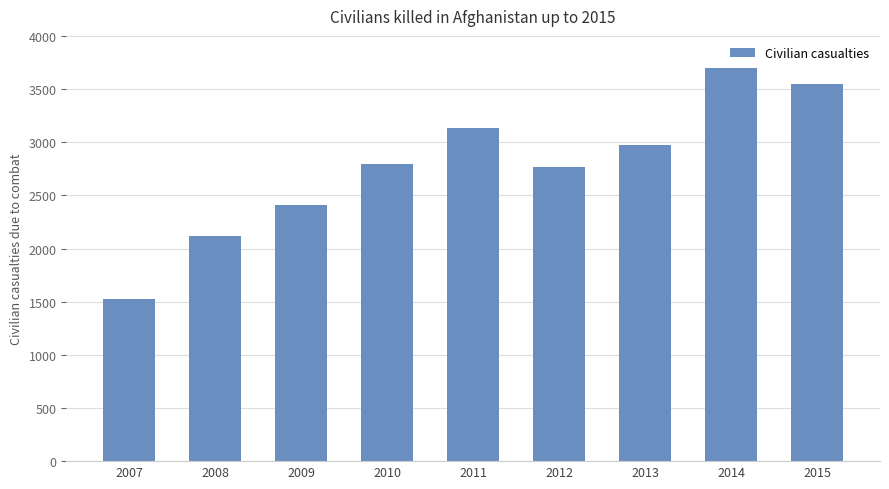

The value at 2012 is 2769. True or false?

True